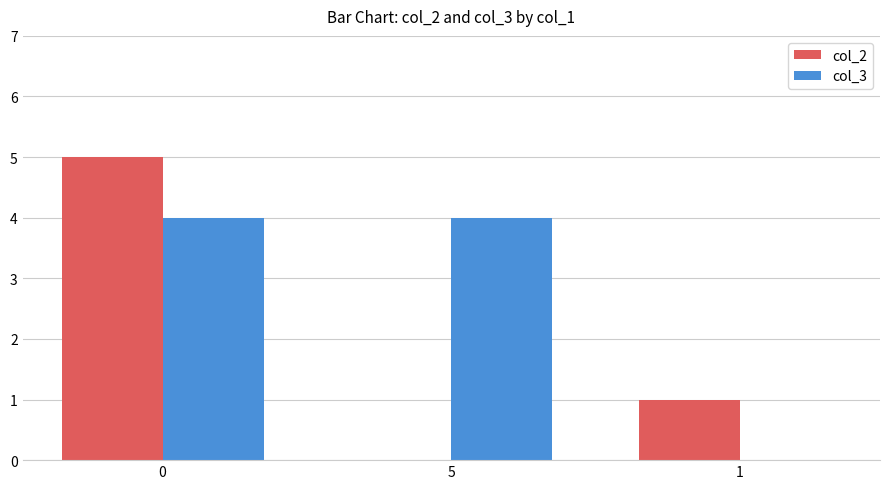

Which series changed the most between 5 and 1?

col_3